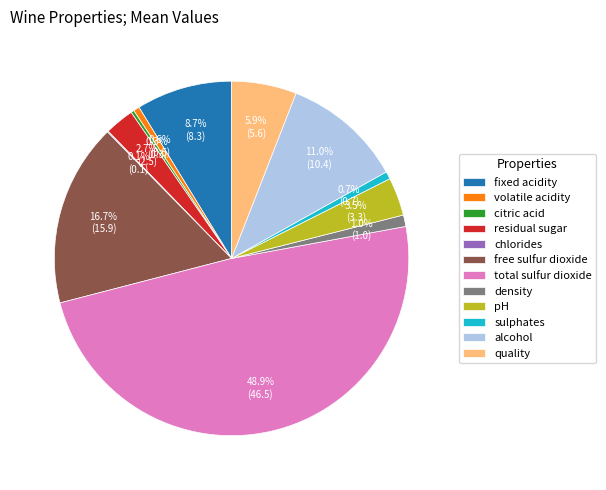

Does pH represent more than half of the total?

No